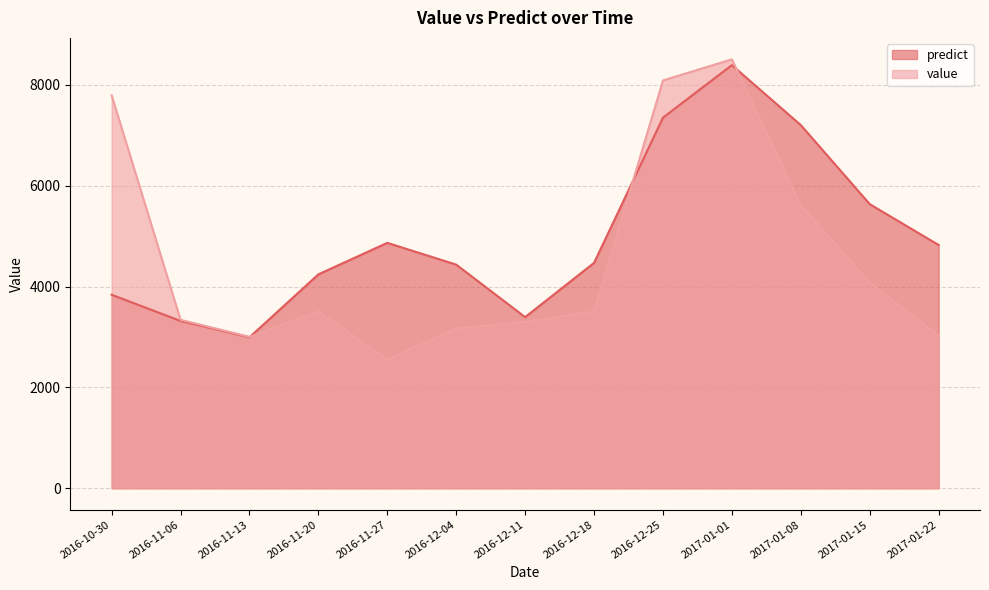

The predict series shows 4242.6 at 2016-11-20. True or false?

True